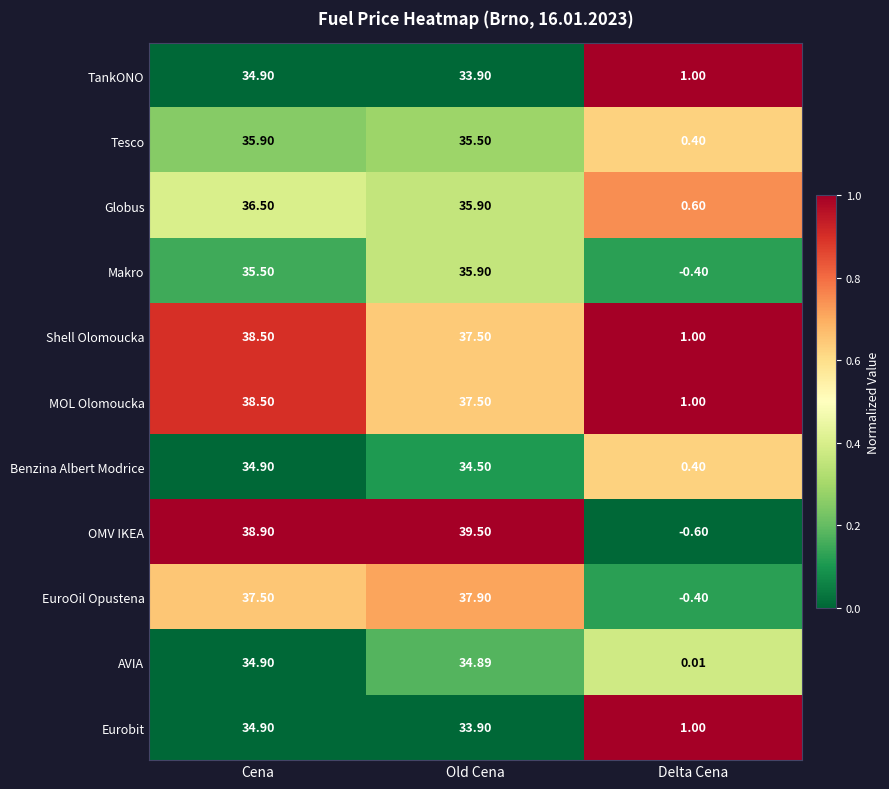

What is the difference between the highest and lowest values at Delta Cena?

1.6